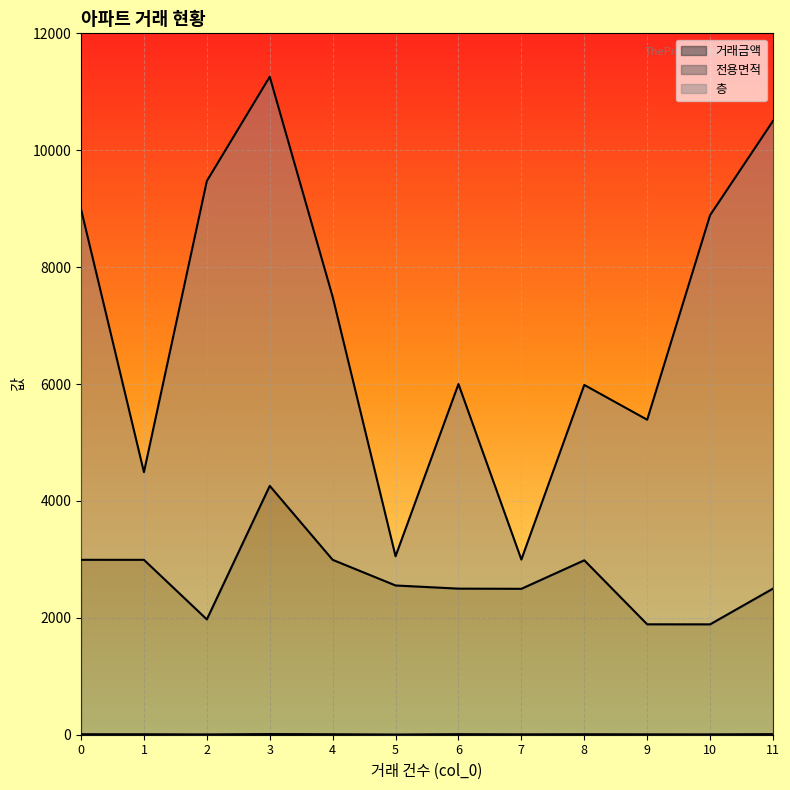

What is the difference between the maximum and minimum values in the 전용면적 series?

2369.0